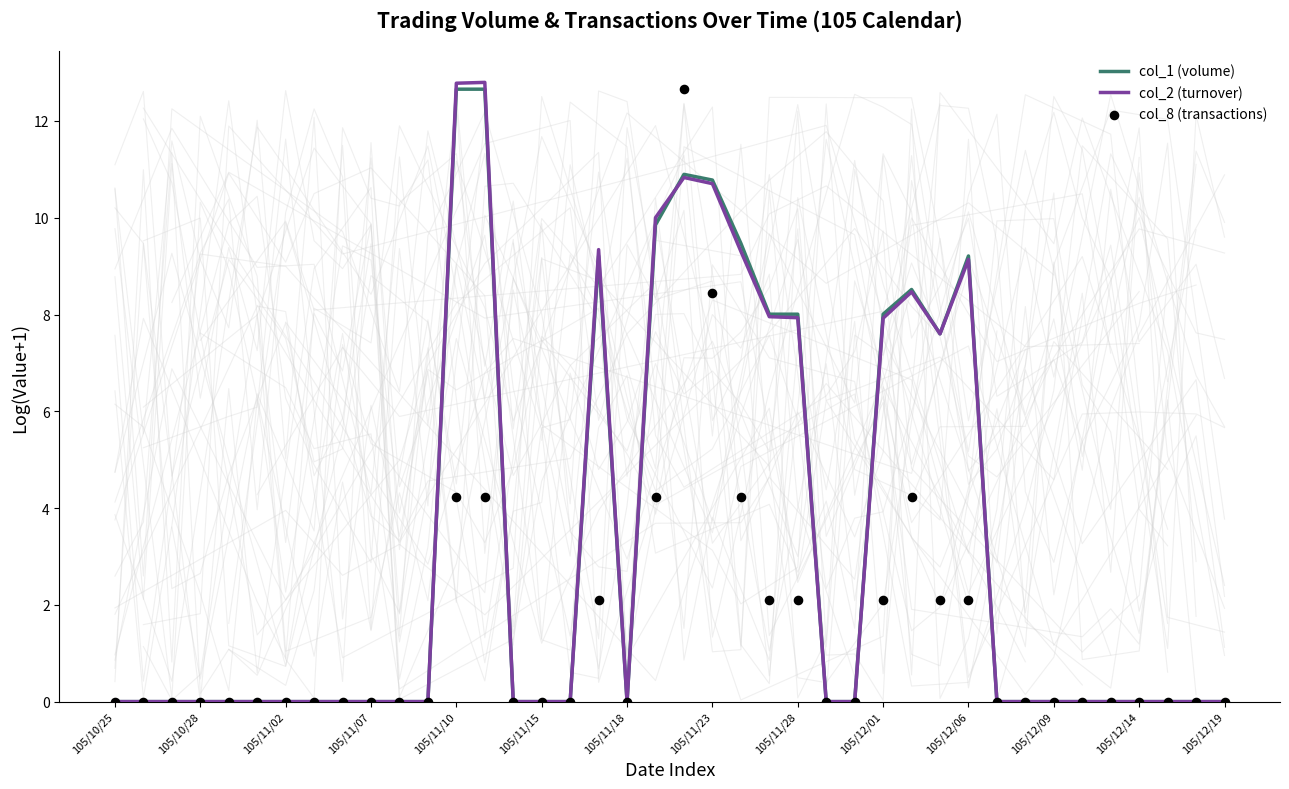

Which series reaches the minimum Y coordinate?

col_1 (volume)